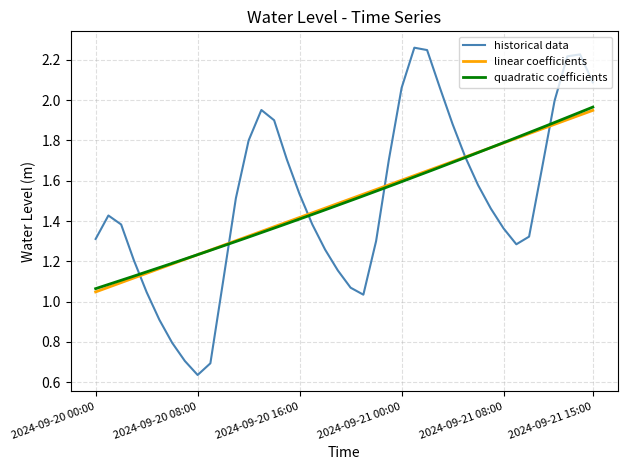

Is this an area chart (filled region under the line)?

No